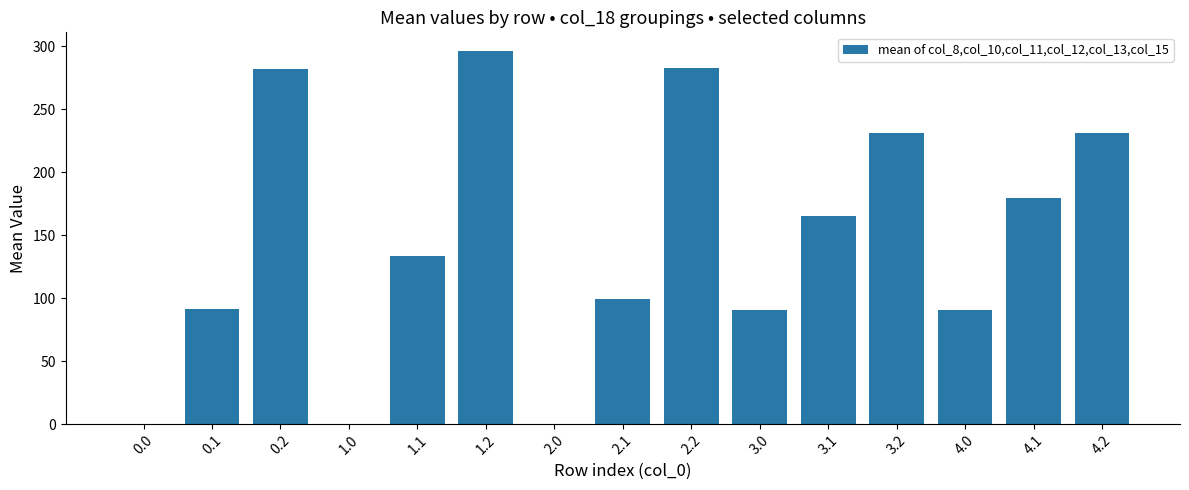

What is the sum of all values?

2172.2